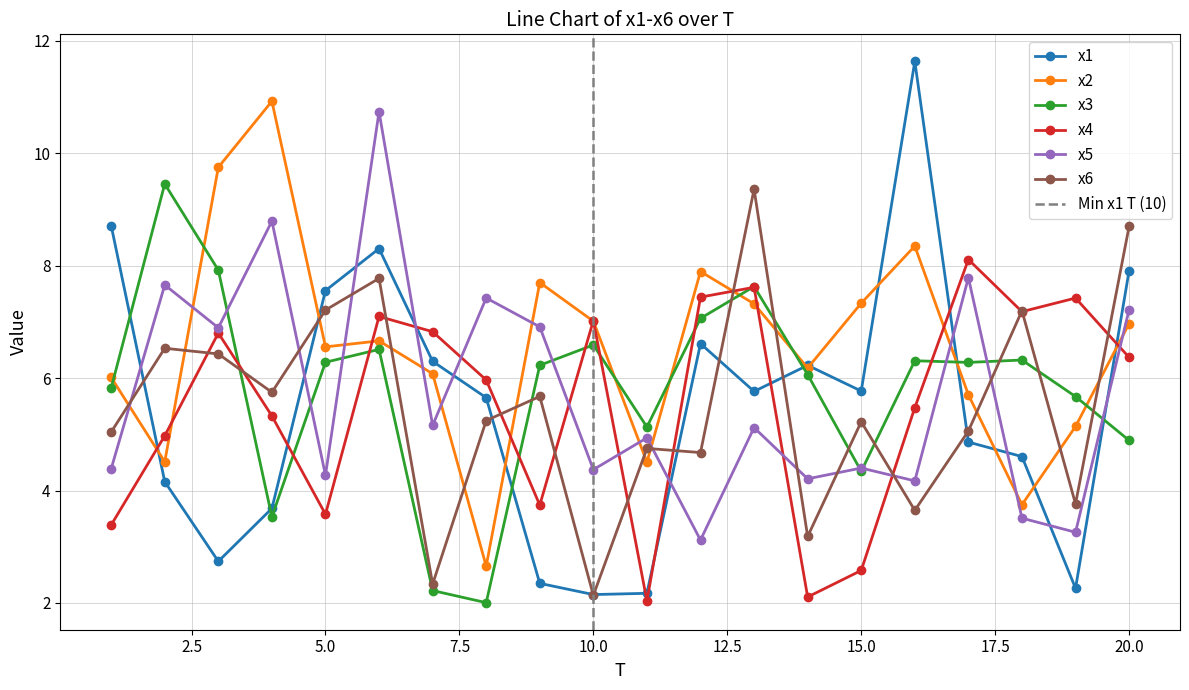

Which label corresponds to the smallest value in the chart?

8